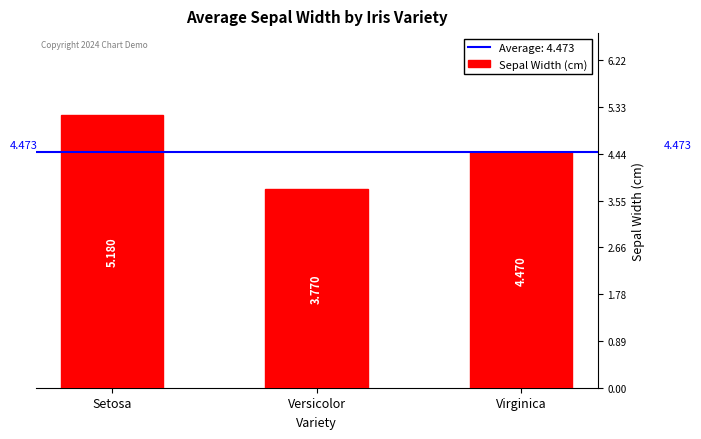

What is the change in value from Setosa to Versicolor?

-1.4